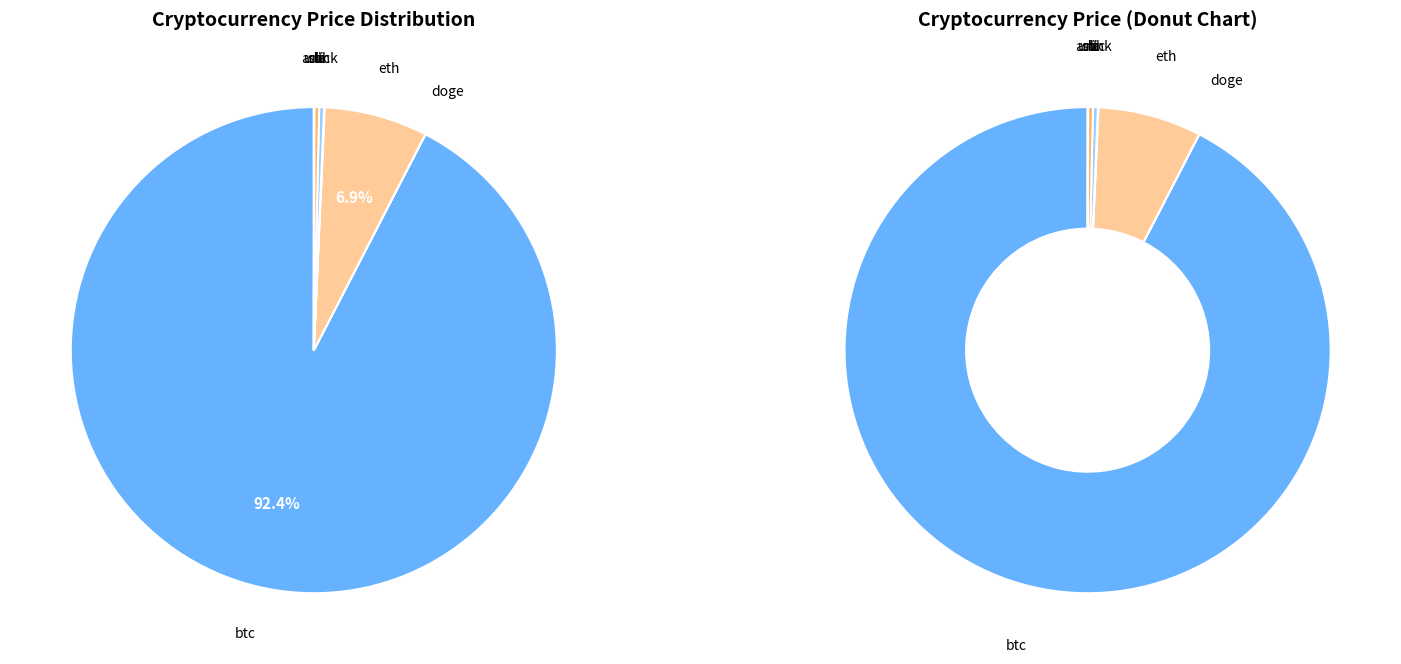

Does any single category account for the majority?

Yes